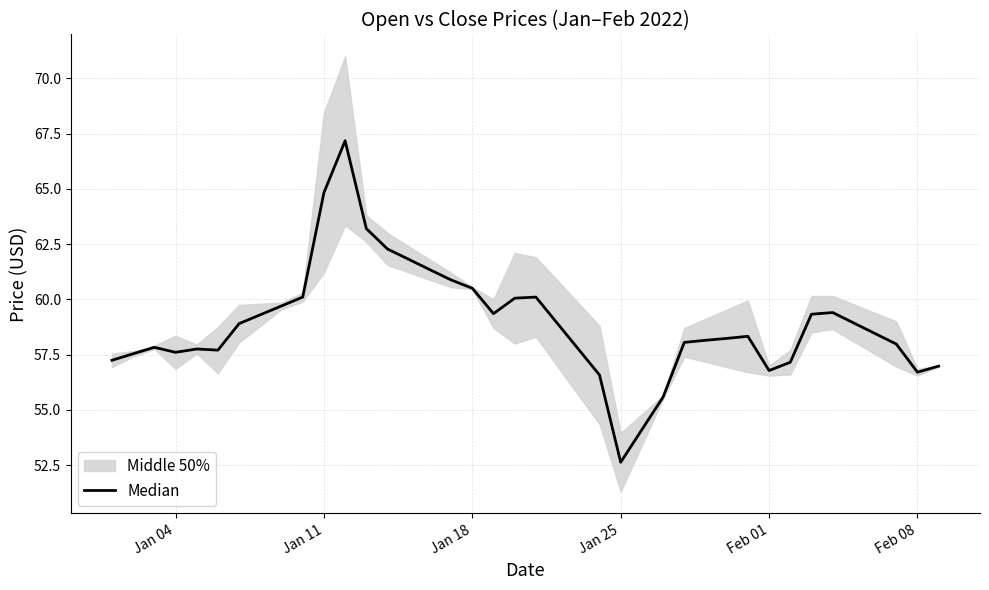

The value at Jan 11 is 21.5. True or false?

False